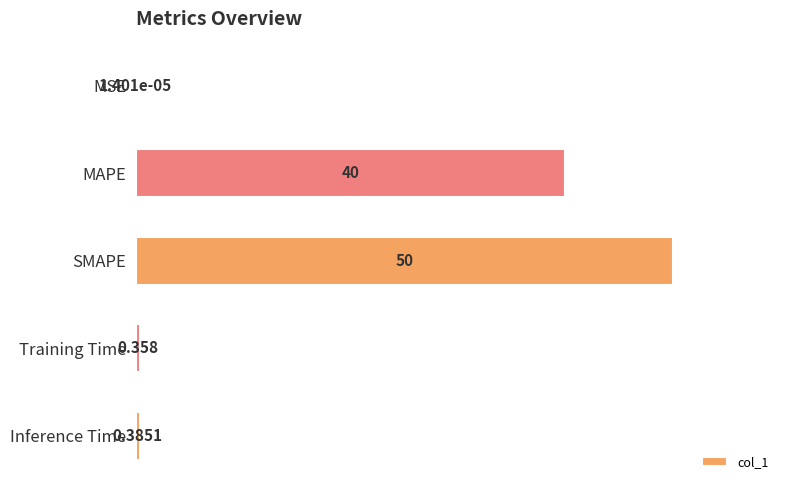

How many distinct data groups are displayed?

1